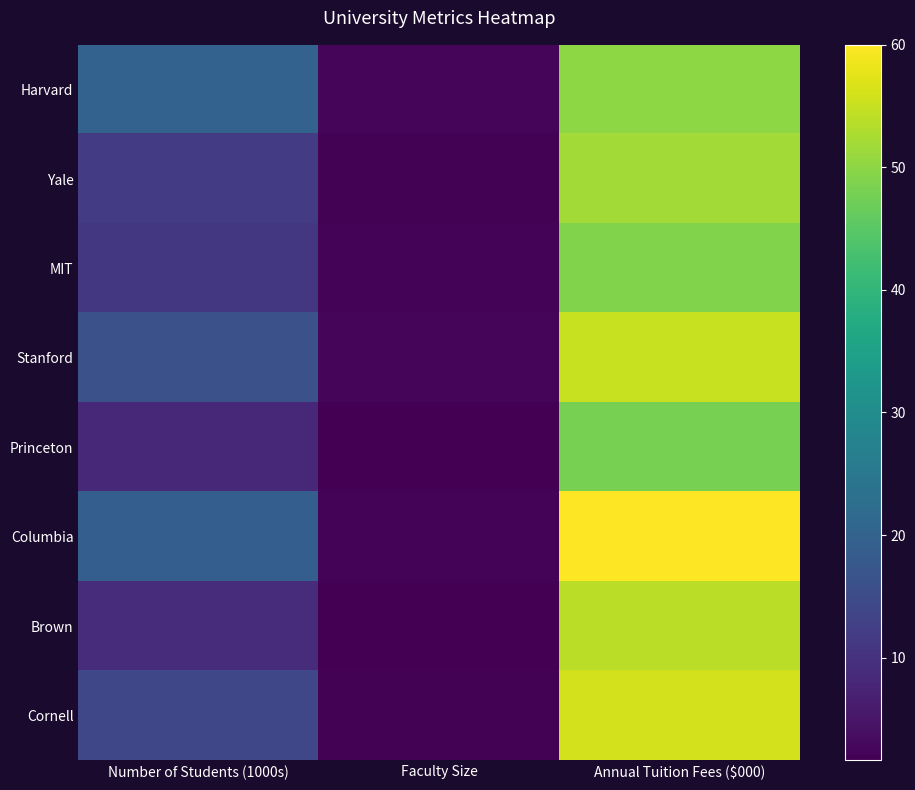

How many categories are shown in the chart?

3